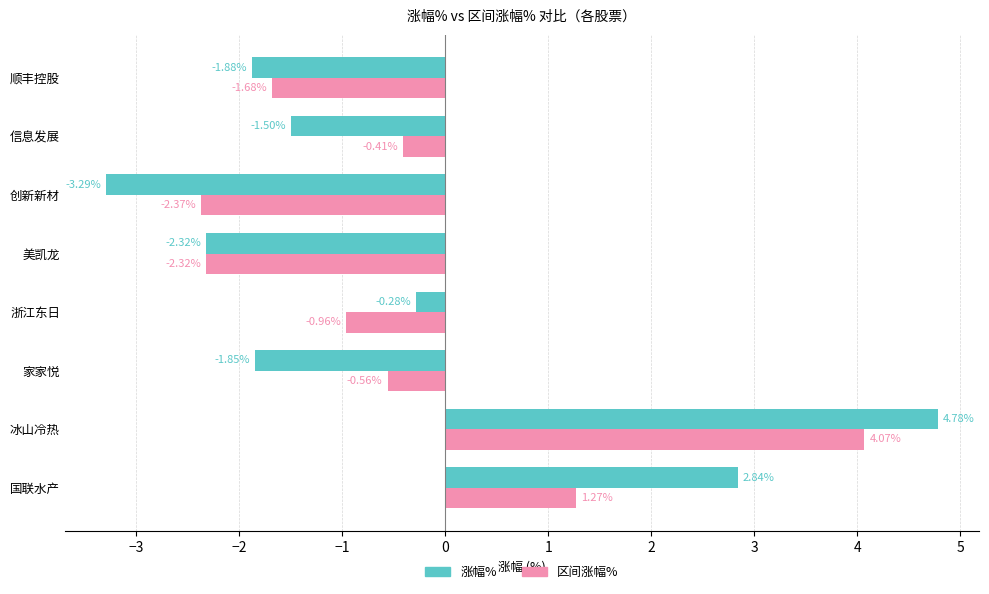

Which category has the lowest value in the 区间涨幅% series?

创新新材